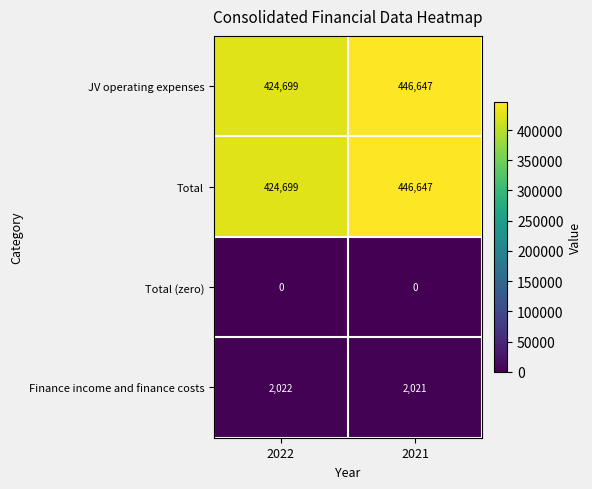

At which category is the sum across all series the highest?

2021